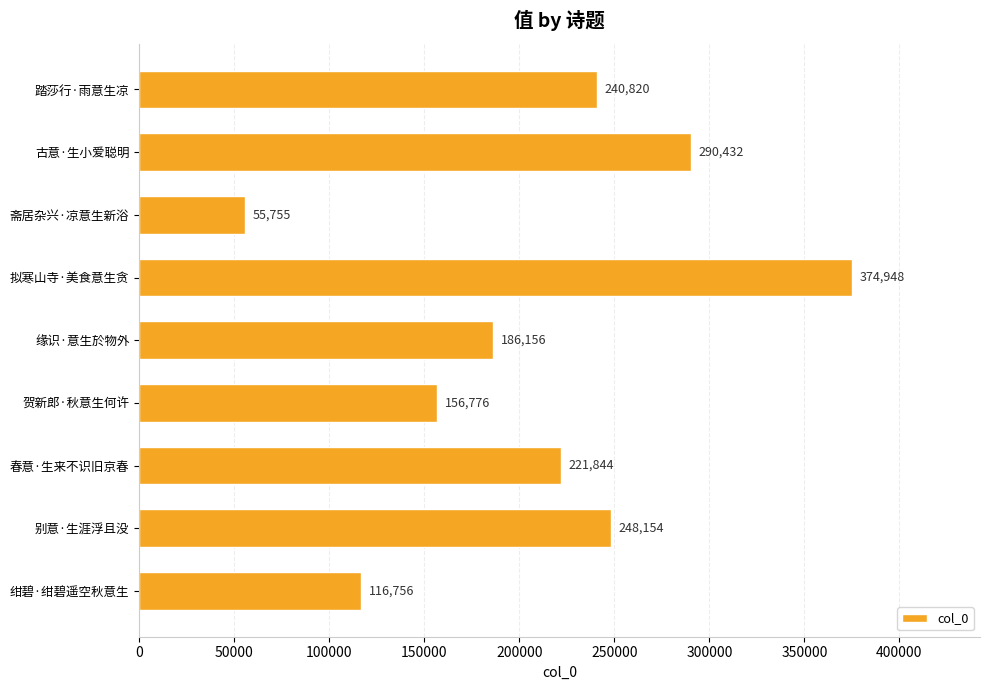

What is the change in value from 缘识·意生於物外 to 绀碧·绀碧遥空秋意生?

-69400